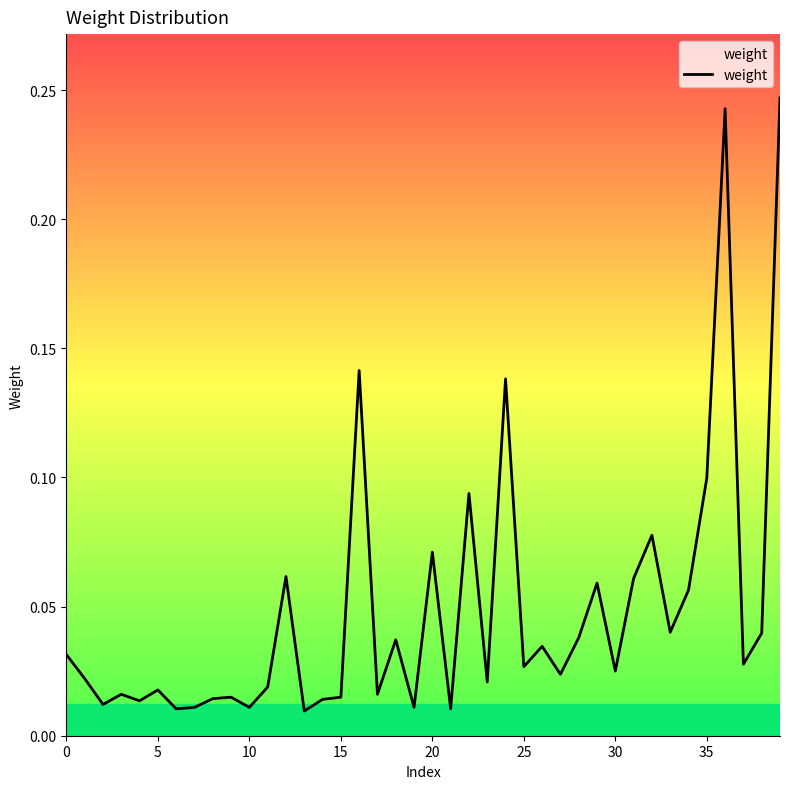

What is the maximum value shown in the chart?

0.2